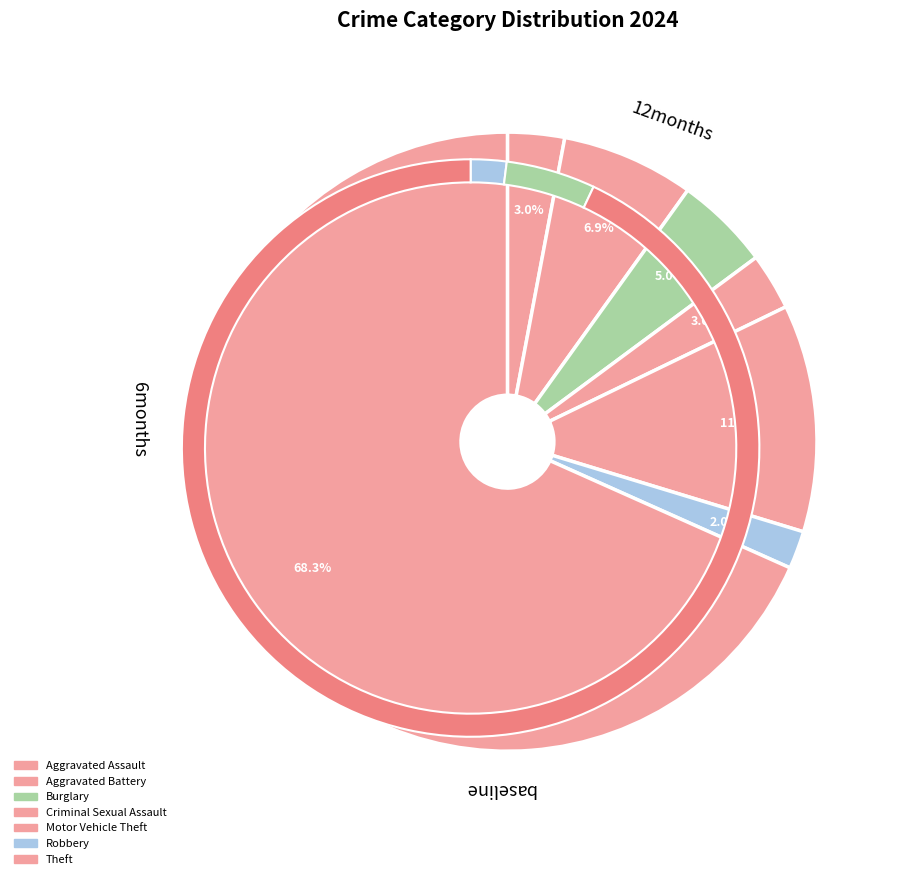

Is it true that Robbery is 2% of the pie?

True